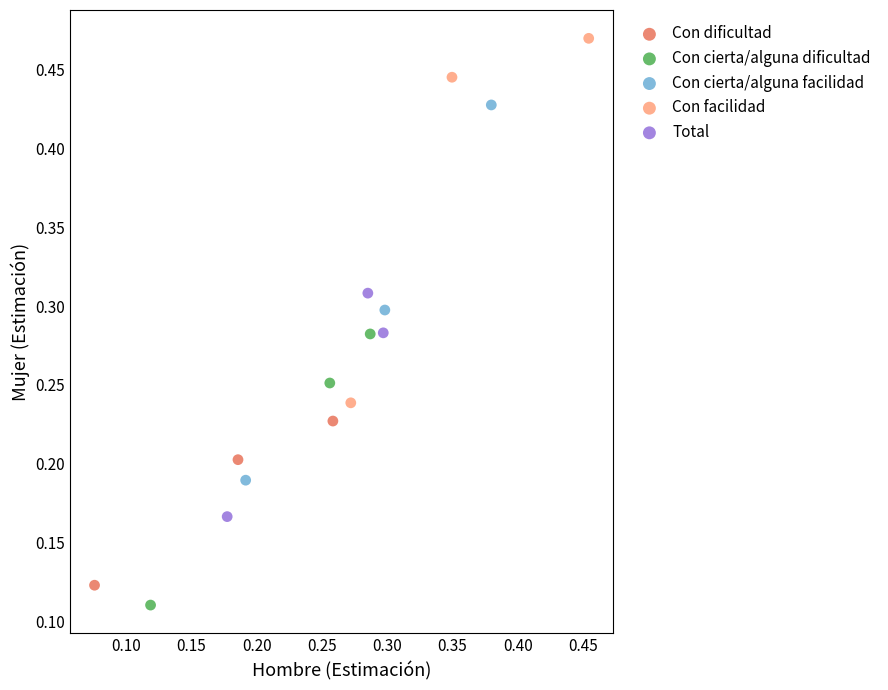

Which series reaches the maximum Y coordinate?

Con facilidad